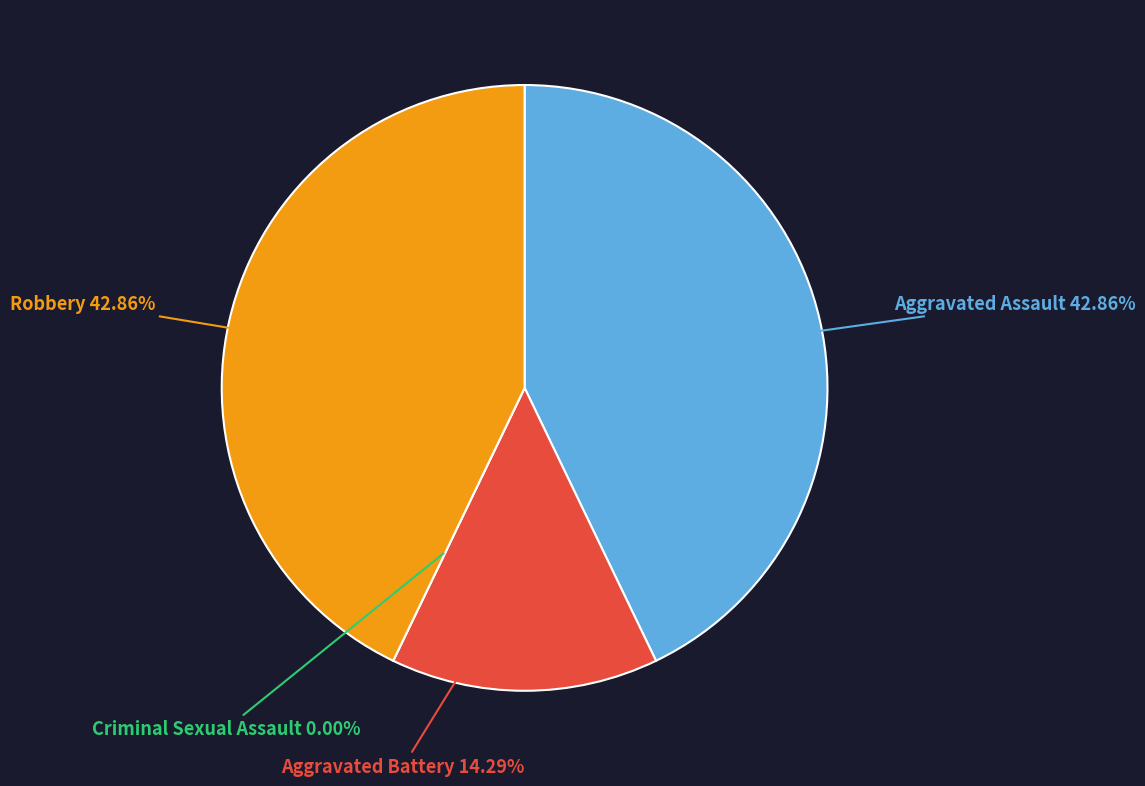

The Aggravated Battery slice represents 14% of the pie. True or false?

True